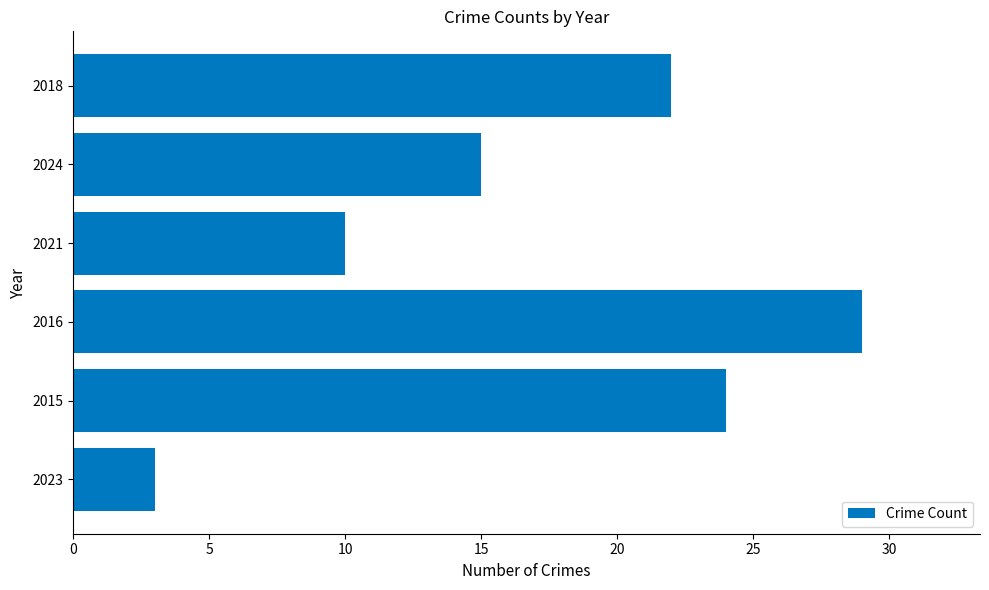

The chart shows a value of 10 at 2016. True or false?

False